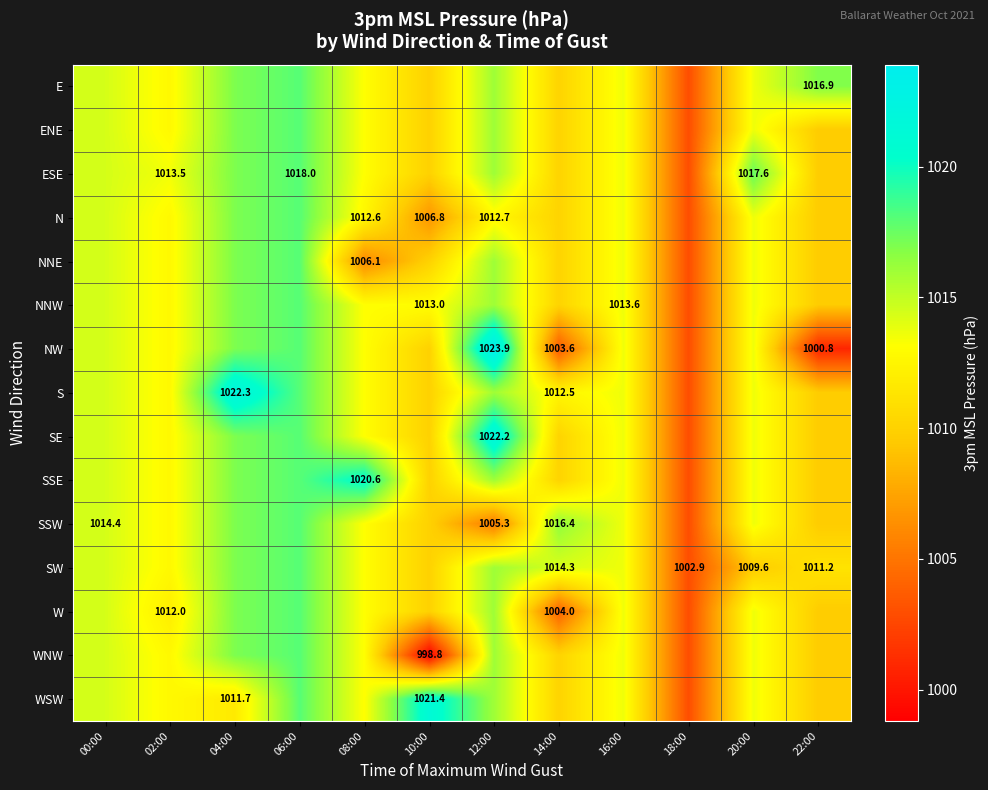

At which label is SSW closest to 1010?

10:00